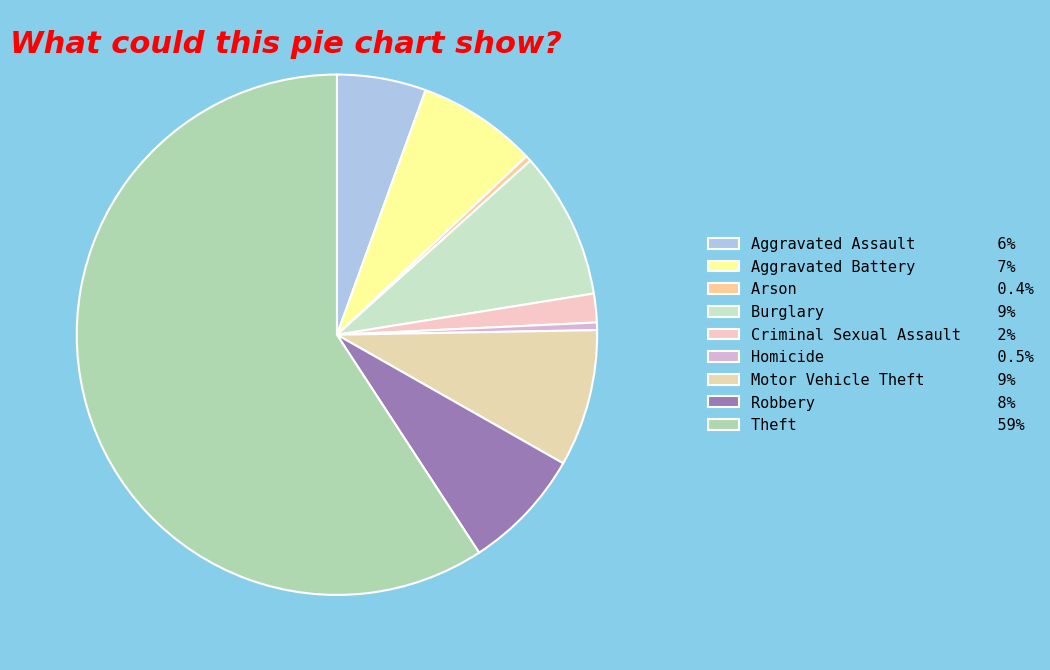

Combined, what portion of the pie is Burglary and Aggravated Assault?

14.7%